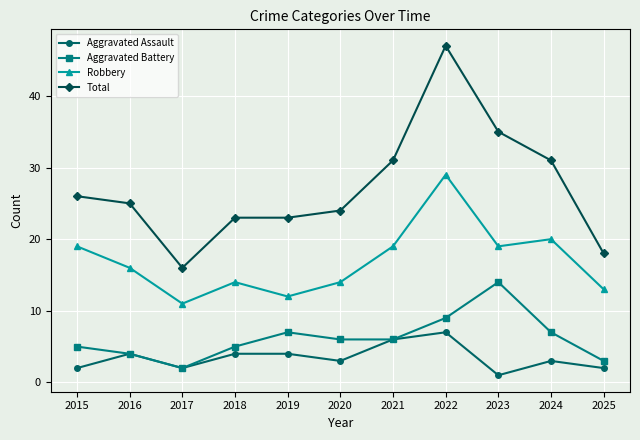

What is the highest value of the Total series?

47